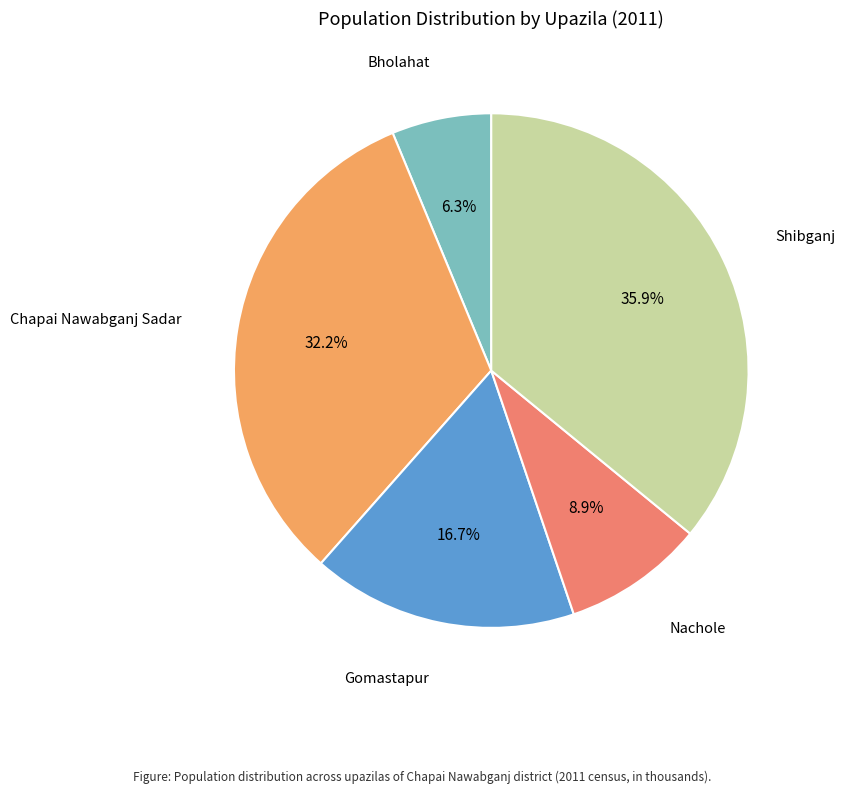

How many segments does this pie chart have?

5